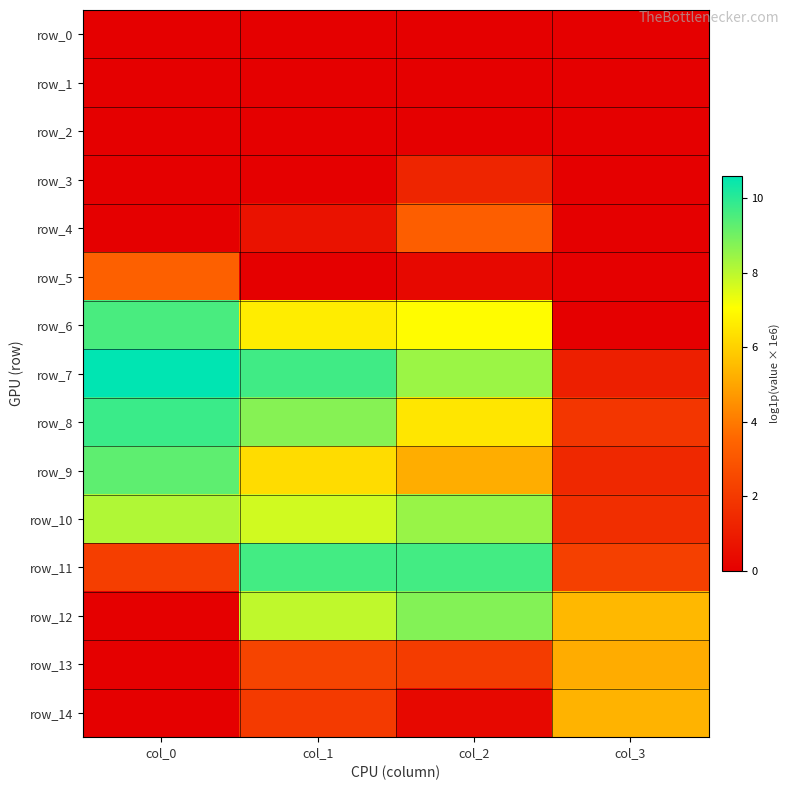

Which series has the largest range (max minus min)?

row_6